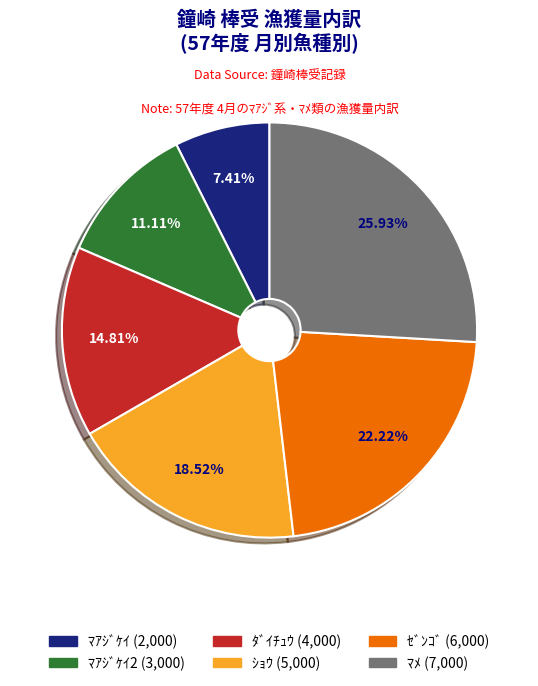

Is there any slice that represents more than half of the pie?

No